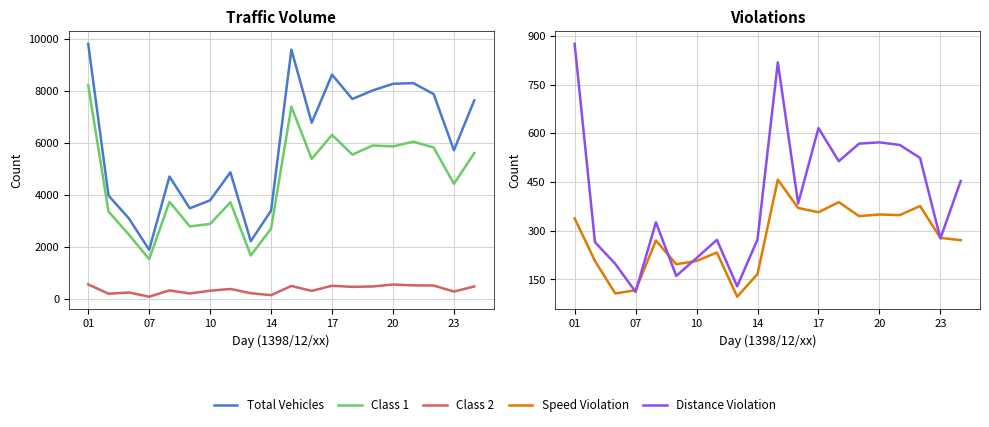

How many series are shown in this chart?

5